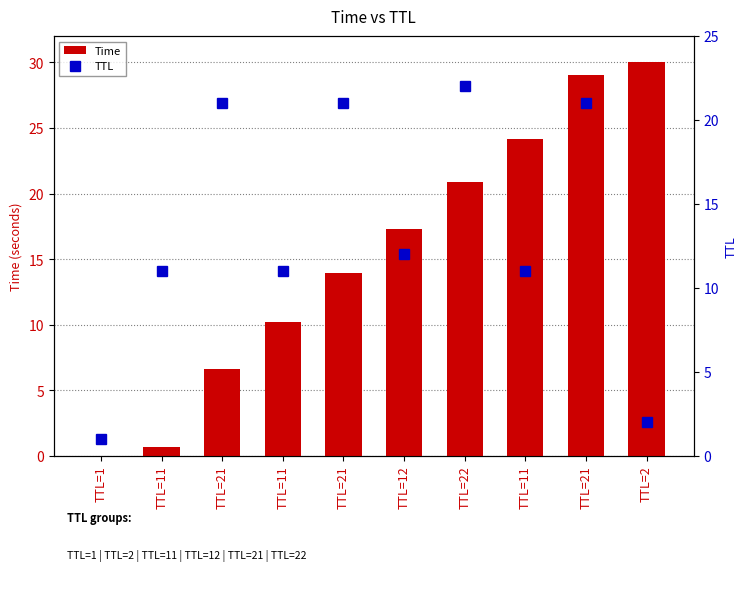

Which category has the lowest value across all series?

TTL=1